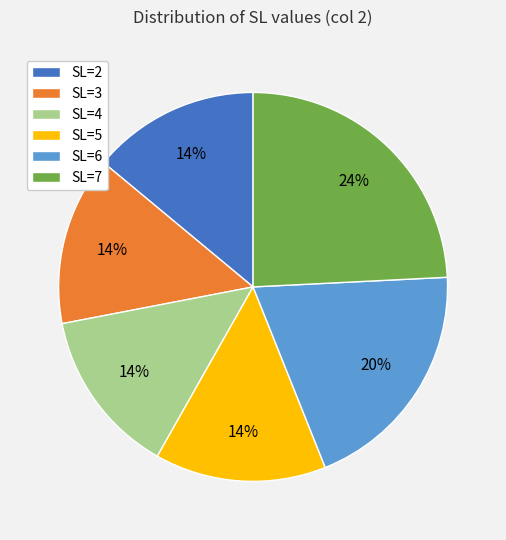

To the nearest percent, what is the difference between the largest and smallest slice percentages?

10%